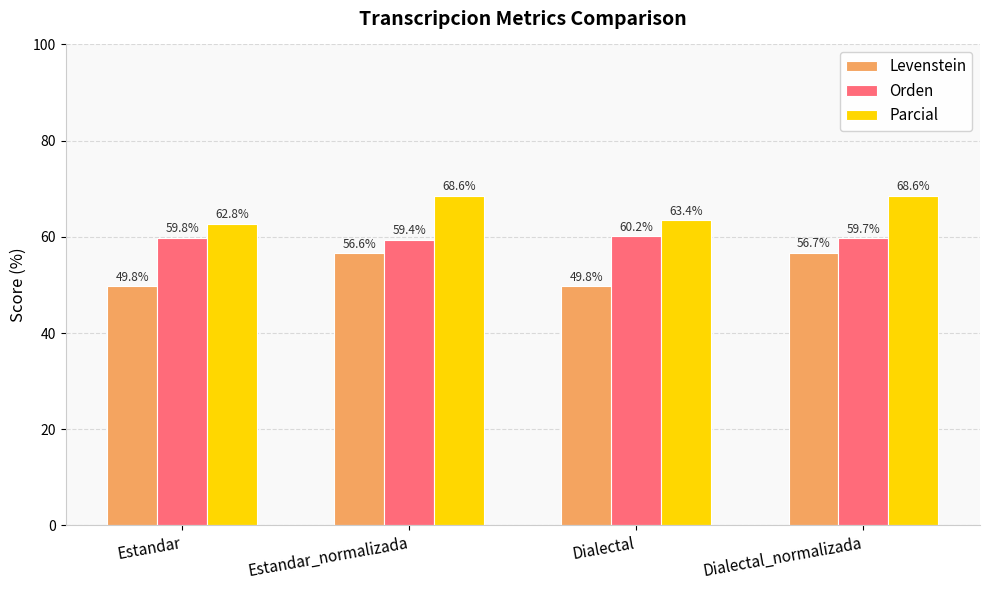

The value of Orden at Dialectal is 100.2. True or false?

False